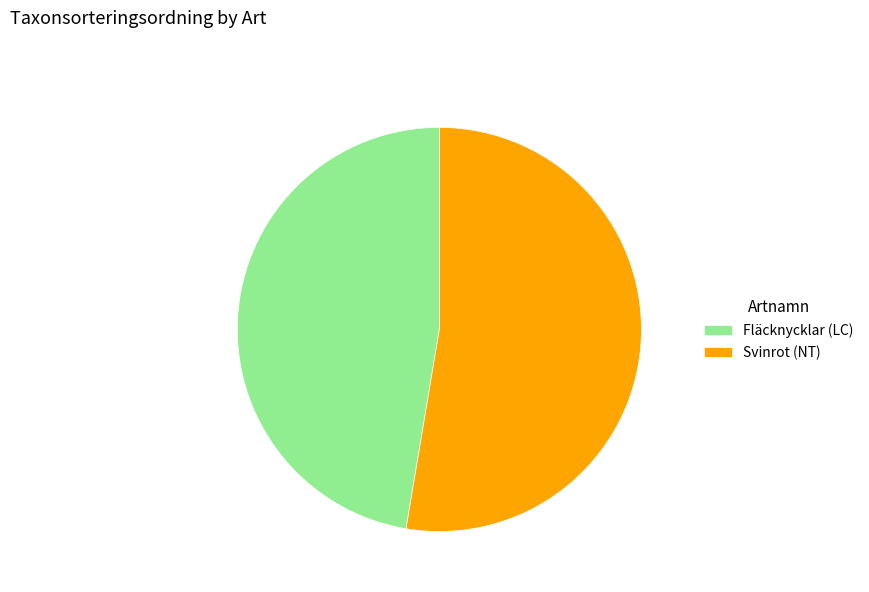

How many slices are in this pie chart?

2